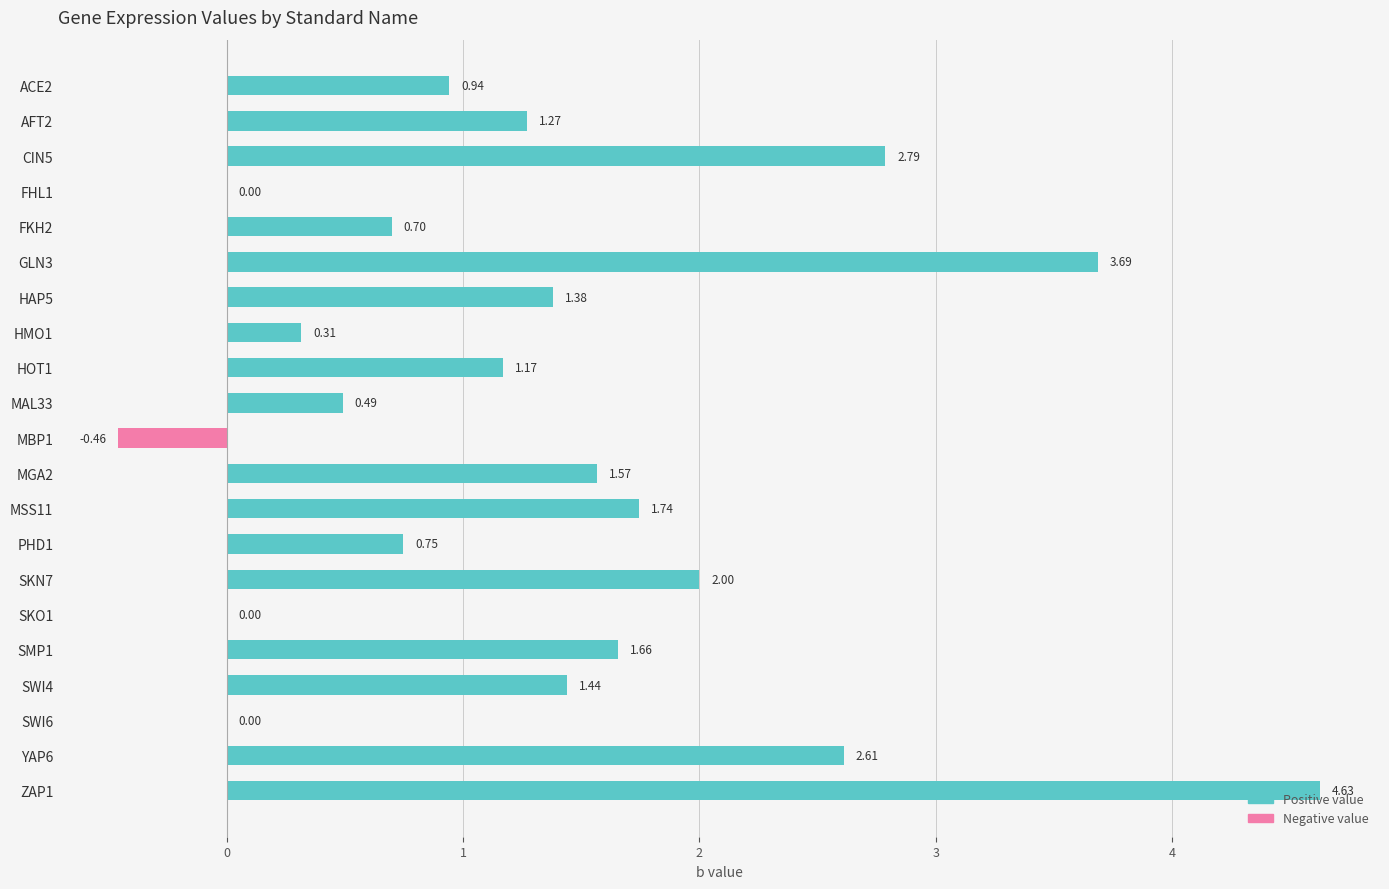

What is the change in value from PHD1 to ZAP1?

+3.9